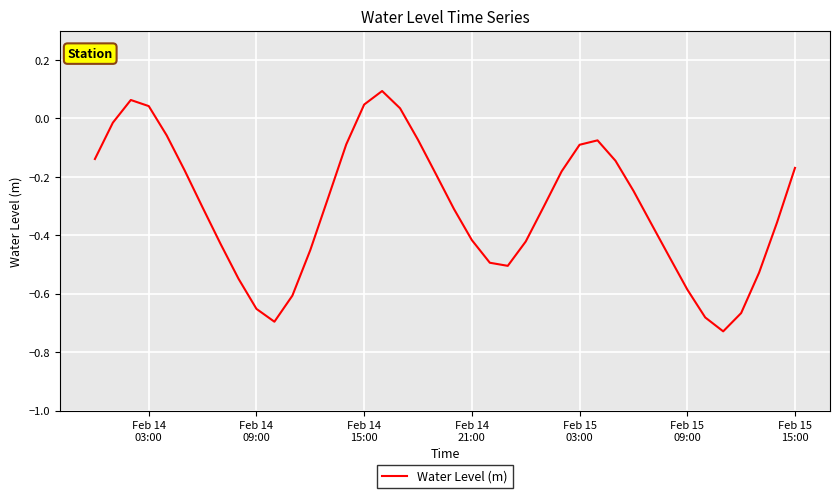

What is the difference between the maximum and minimum values?

0.8